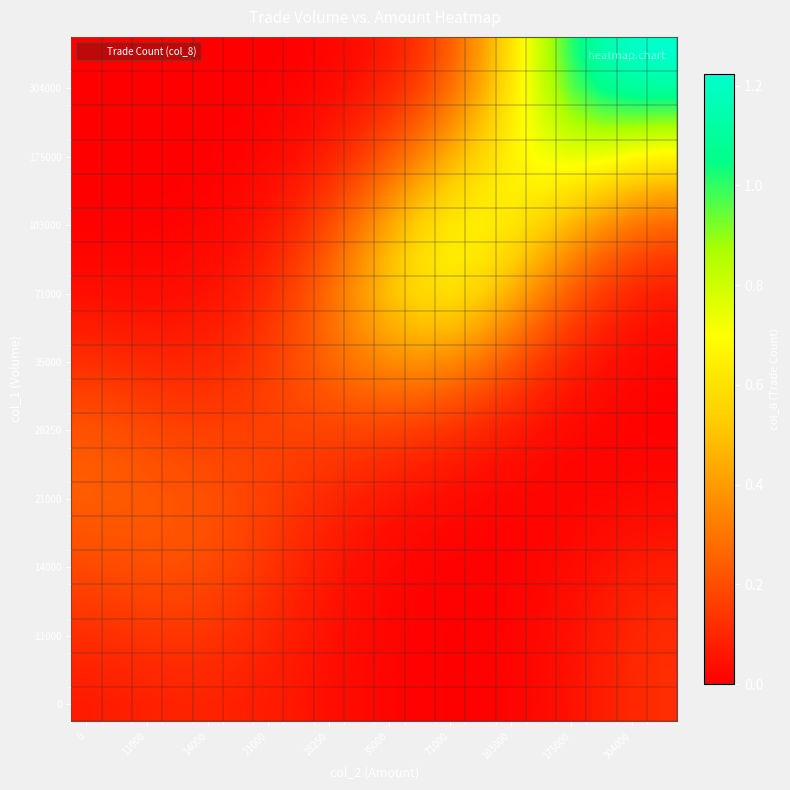

At how many categories does at least one series exceed 0?

20